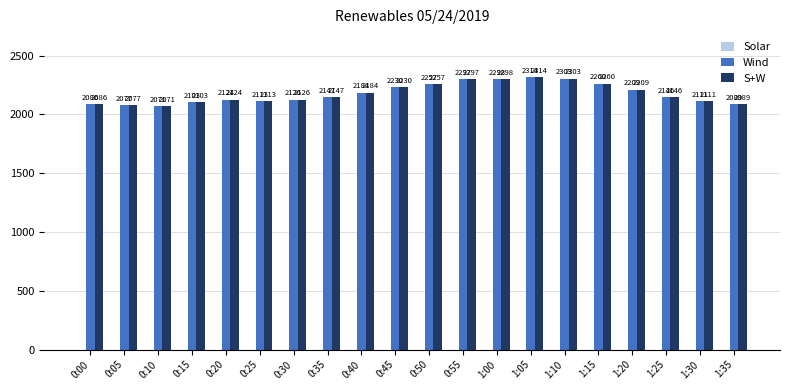

What is the sum of all S+W values?

43545